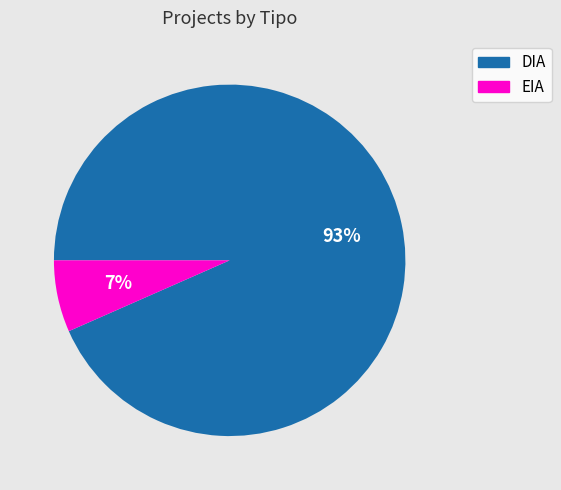

What is the largest slice in the pie chart?

DIA